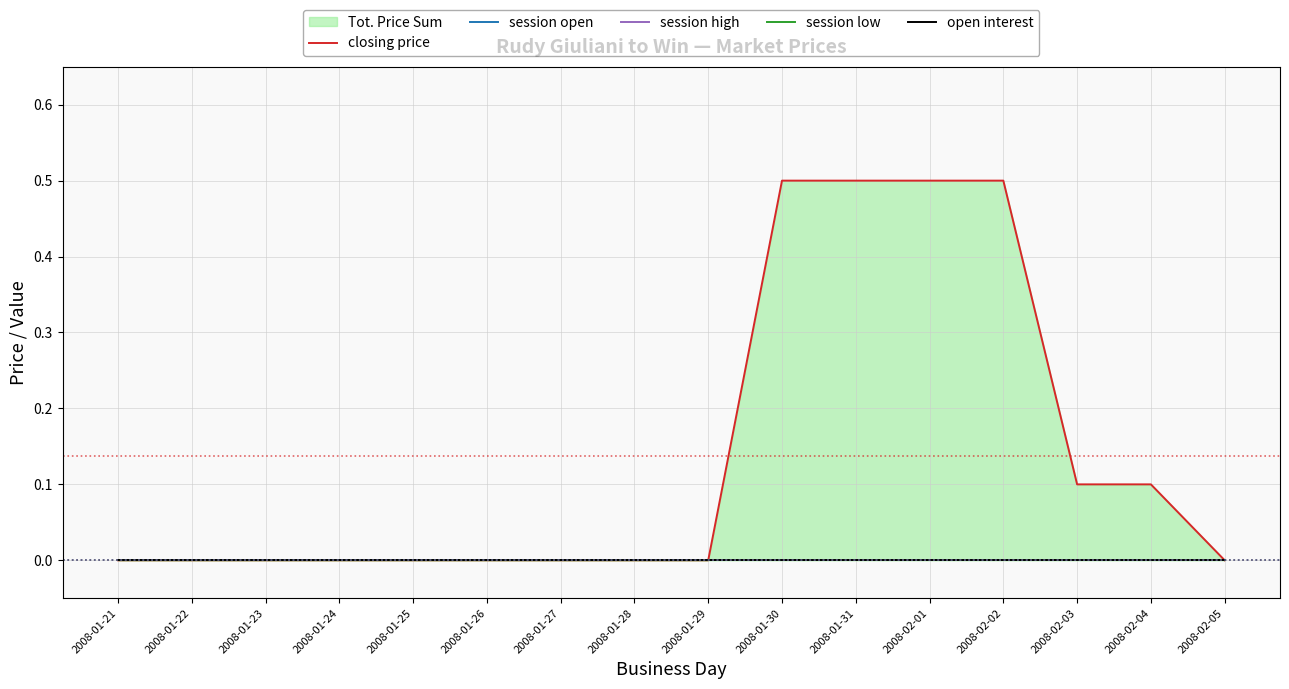

Reading left to right, transcribe all the data shown in this chart.

closing price: 2008-01-21=0.0	2008-01-22=0.0	2008-01-23=0.0	2008-01-24=0.0	2008-01-25=0.0	2008-01-26=0.0	2008-01-27=0.0	2008-01-28=0.0	2008-01-29=0.0	2008-01-30=0.5	2008-01-31=0.5	2008-02-01=0.5	2008-02-02=0.5	2008-02-03=0.1	2008-02-04=0.1	2008-02-05=0.0
session open: 2008-01-21=0.0	2008-01-22=0.0	2008-01-23=0.0	2008-01-24=0.0	2008-01-25=0.0	2008-01-26=0.0	2008-01-27=0.0	2008-01-28=0.0	2008-01-29=0.0	2008-01-30=0.0	2008-01-31=0.0	2008-02-01=0.0	2008-02-02=0.0	2008-02-03=0.0	2008-02-04=0.0	2008-02-05=0.0
session high: 2008-01-21=0.0	2008-01-22=0.0	2008-01-23=0.0	2008-01-24=0.0	2008-01-25=0.0	2008-01-26=0.0	2008-01-27=0.0	2008-01-28=0.0	2008-01-29=0.0	2008-01-30=0.0	2008-01-31=0.0	2008-02-01=0.0	2008-02-02=0.0	2008-02-03=0.0	2008-02-04=0.0	2008-02-05=0.0
session low: 2008-01-21=0.0	2008-01-22=0.0	2008-01-23=0.0	2008-01-24=0.0	2008-01-25=0.0	2008-01-26=0.0	2008-01-27=0.0	2008-01-28=0.0	2008-01-29=0.0	2008-01-30=0.0	2008-01-31=0.0	2008-02-01=0.0	2008-02-02=0.0	2008-02-03=0.0	2008-02-04=0.0	2008-02-05=0.0
open interest: 2008-01-21=0.0	2008-01-22=0.0	2008-01-23=0.0	2008-01-24=0.0	2008-01-25=0.0	2008-01-26=0.0	2008-01-27=0.0	2008-01-28=0.0	2008-01-29=0.0	2008-01-30=0.0	2008-01-31=0.0	2008-02-01=0.0	2008-02-02=0.0	2008-02-03=0.0	2008-02-04=0.0	2008-02-05=0.0